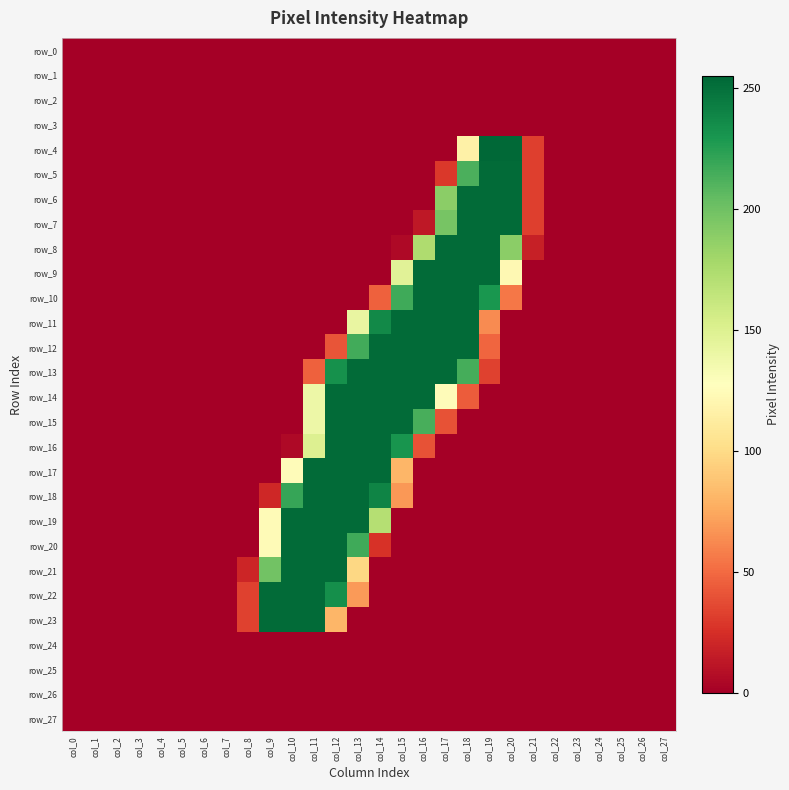

True or false: row_23 has a value of 0 at col_3.

True